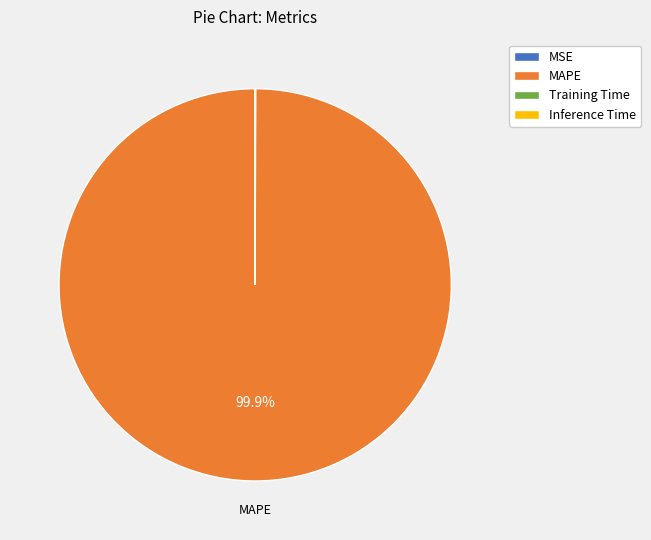

To the nearest percent, what portion does MAPE represent?

100%